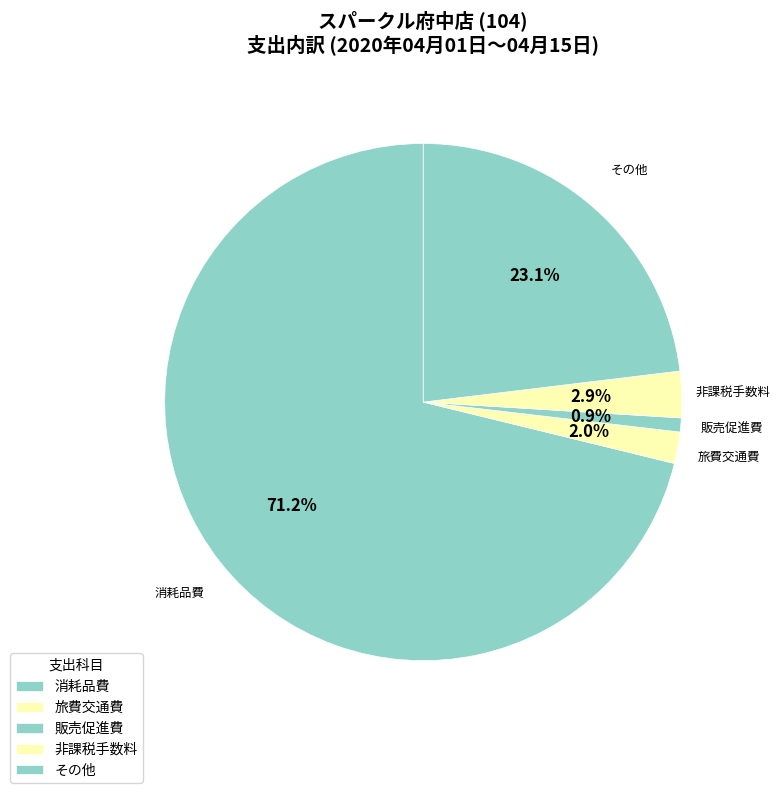

Count the number of slices in the pie.

5